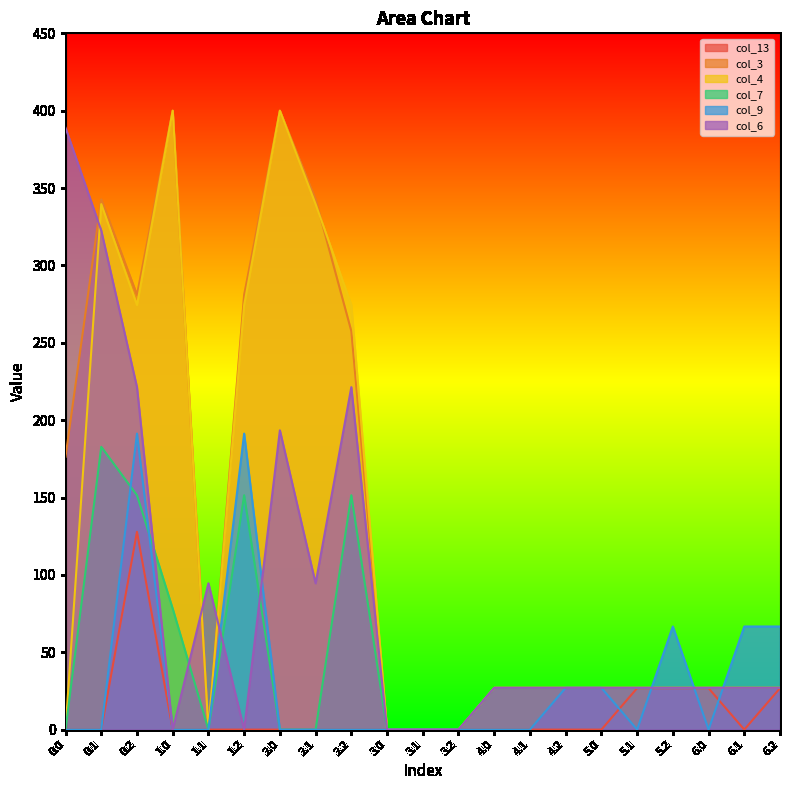

What is the difference between the highest and lowest values at 0.1?

342.7